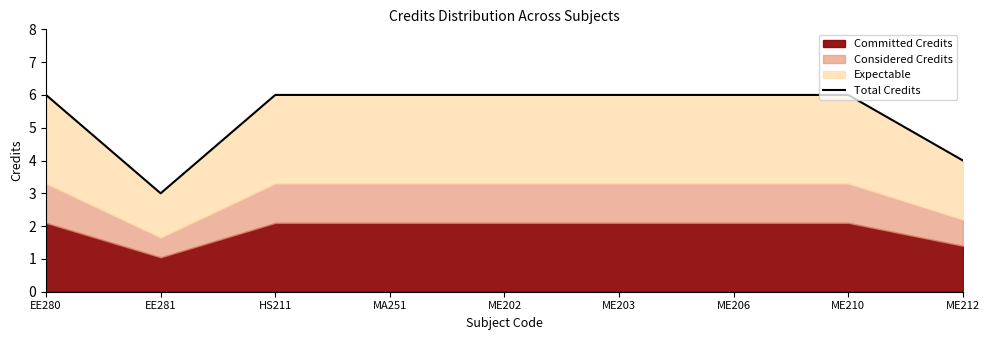

What is the label of the 2nd point from the left?

EE281